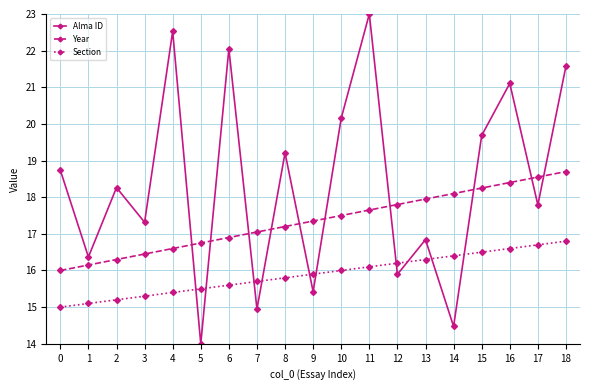

In Alma ID, how many points are higher than both neighbors (excluding endpoints)?

7